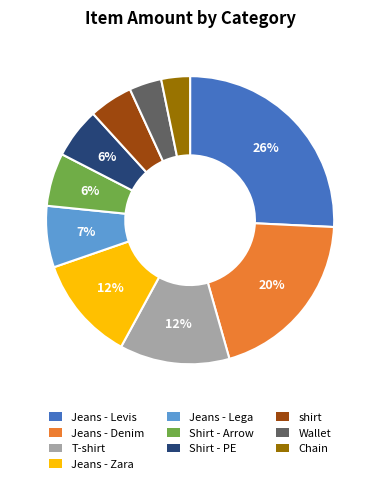

Between Shirt - PE and Jeans - Levis, which is larger?

Jeans - Levis